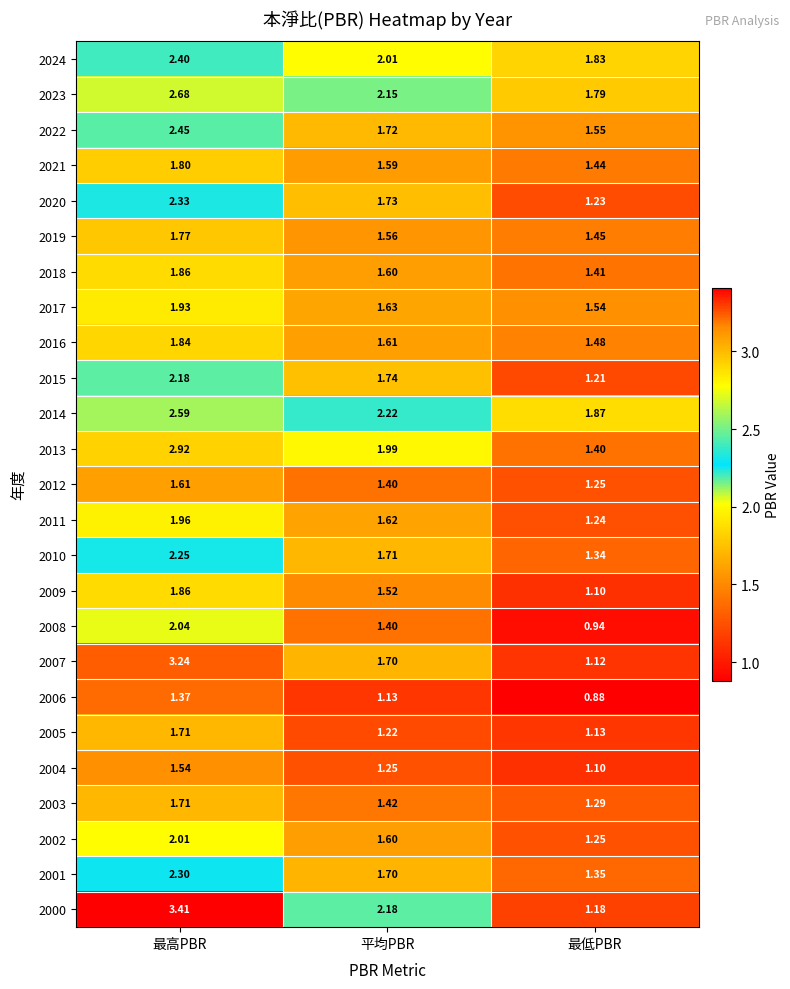

Which series has the widest spread of values?

2000